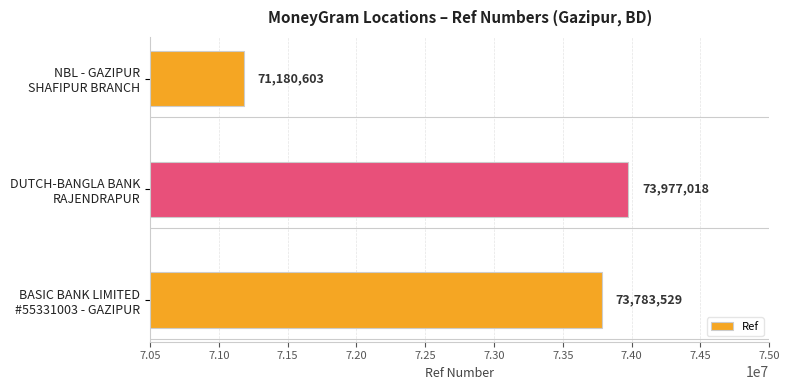

What is the greatest value displayed?

73977018